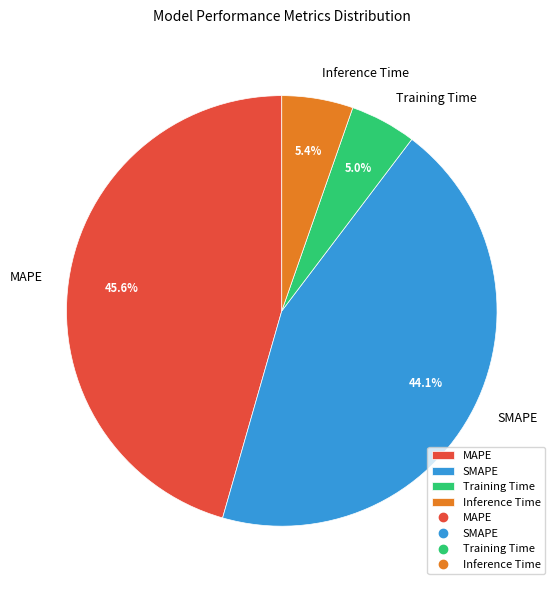

To the nearest percent, what is the combined percentage of Training Time and Inference Time?

10%